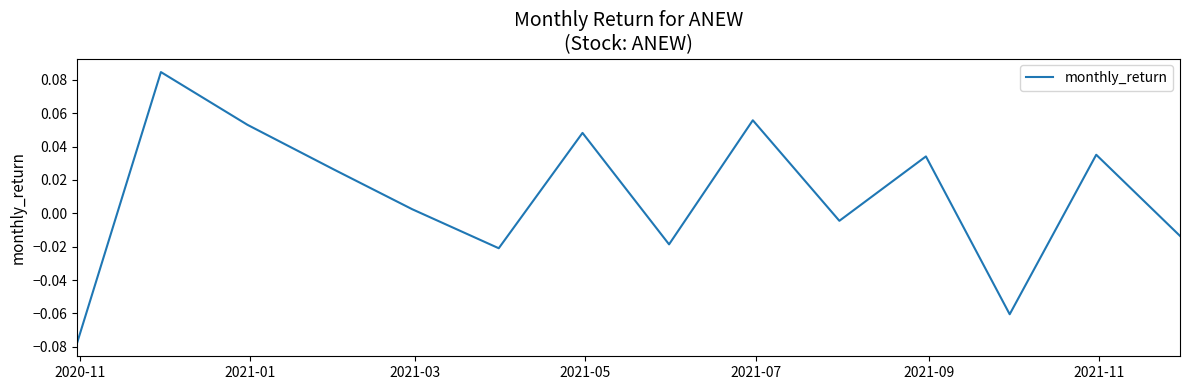

How many lines are shown in the chart?

1